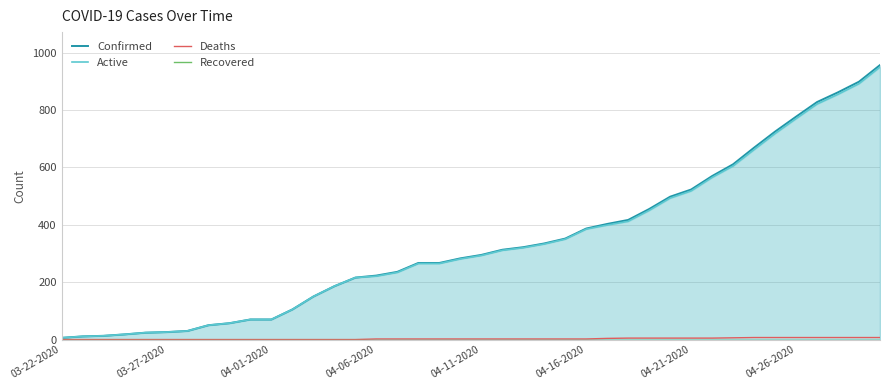

True or false: Active has a value of 911 at 31.

False